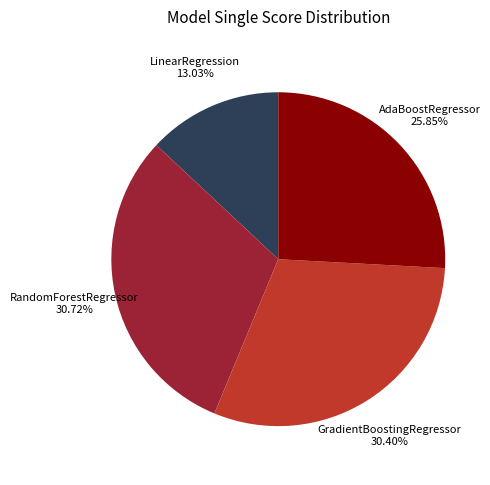

Count the number of slices in the pie.

4